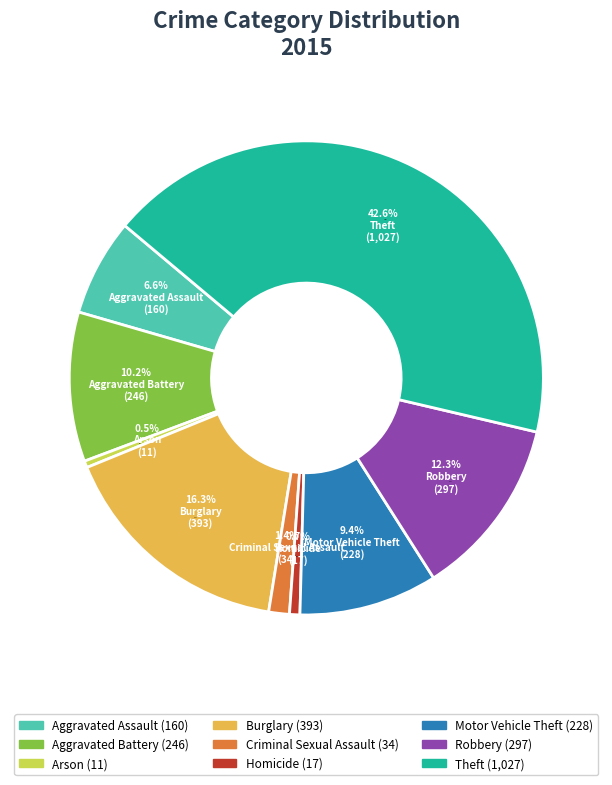

True or false: Motor Vehicle Theft accounts for 17% of the total.

False